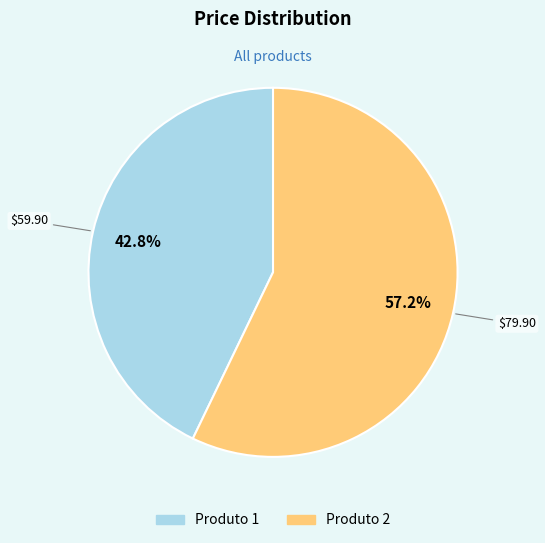

Combined, what portion of the pie is Produto 2 and Produto 1?

100.0%